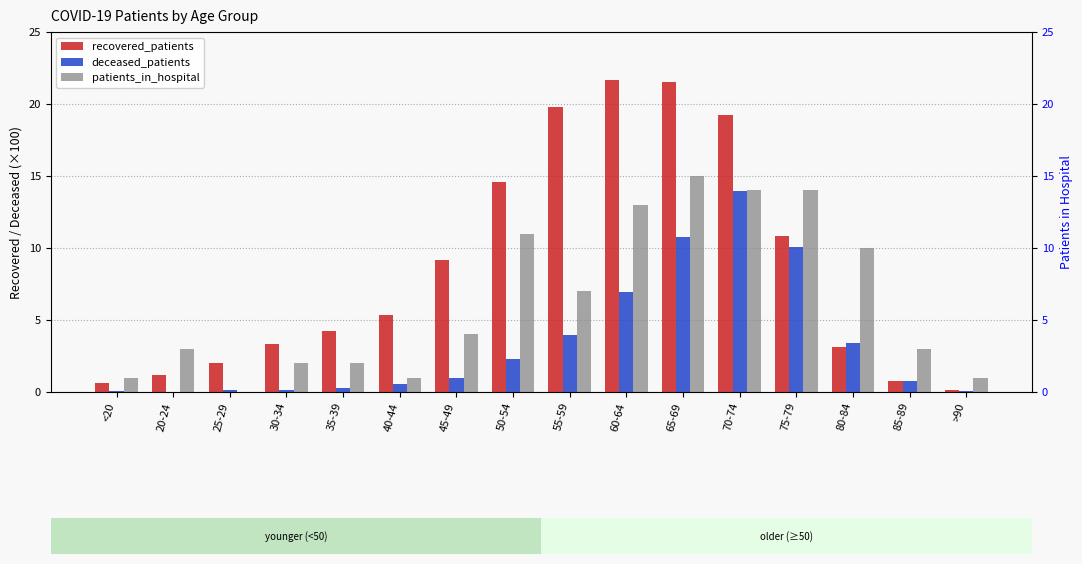

At how many categories does at least one series exceed 7?

8